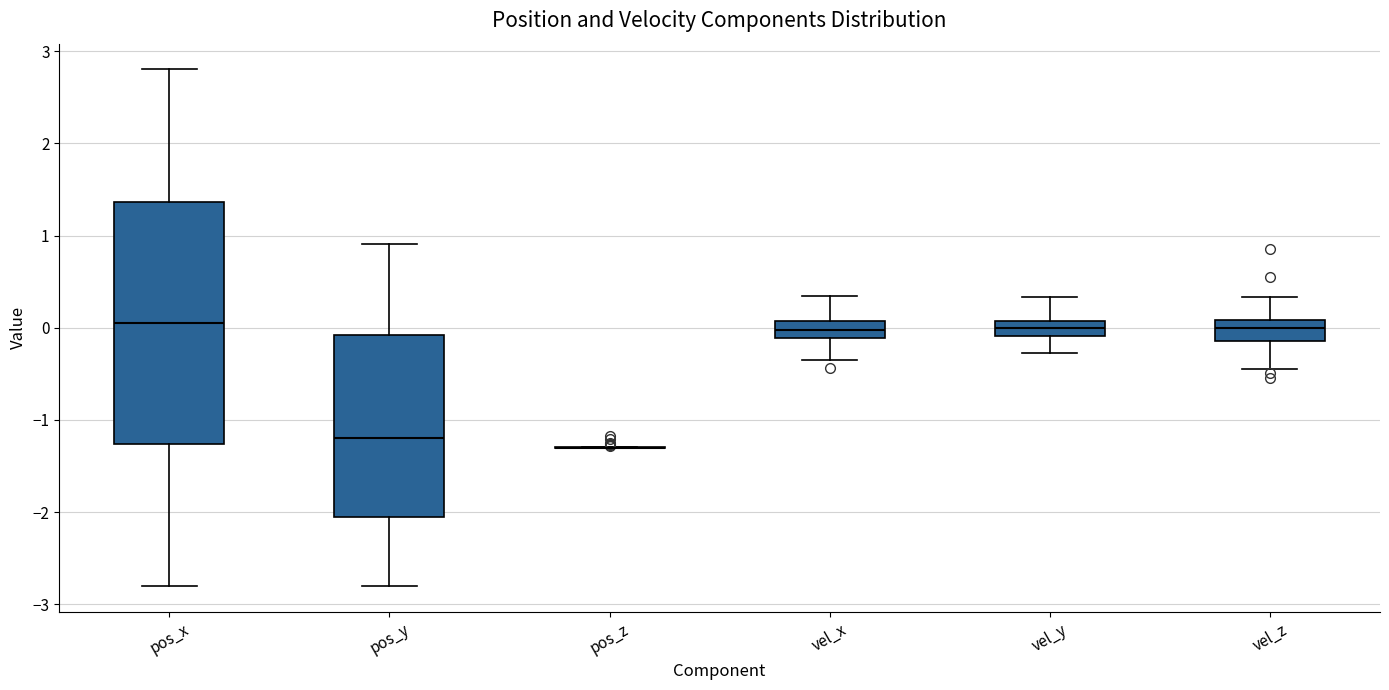

Which box is the tallest, from its lower edge to its upper edge?

pos_x